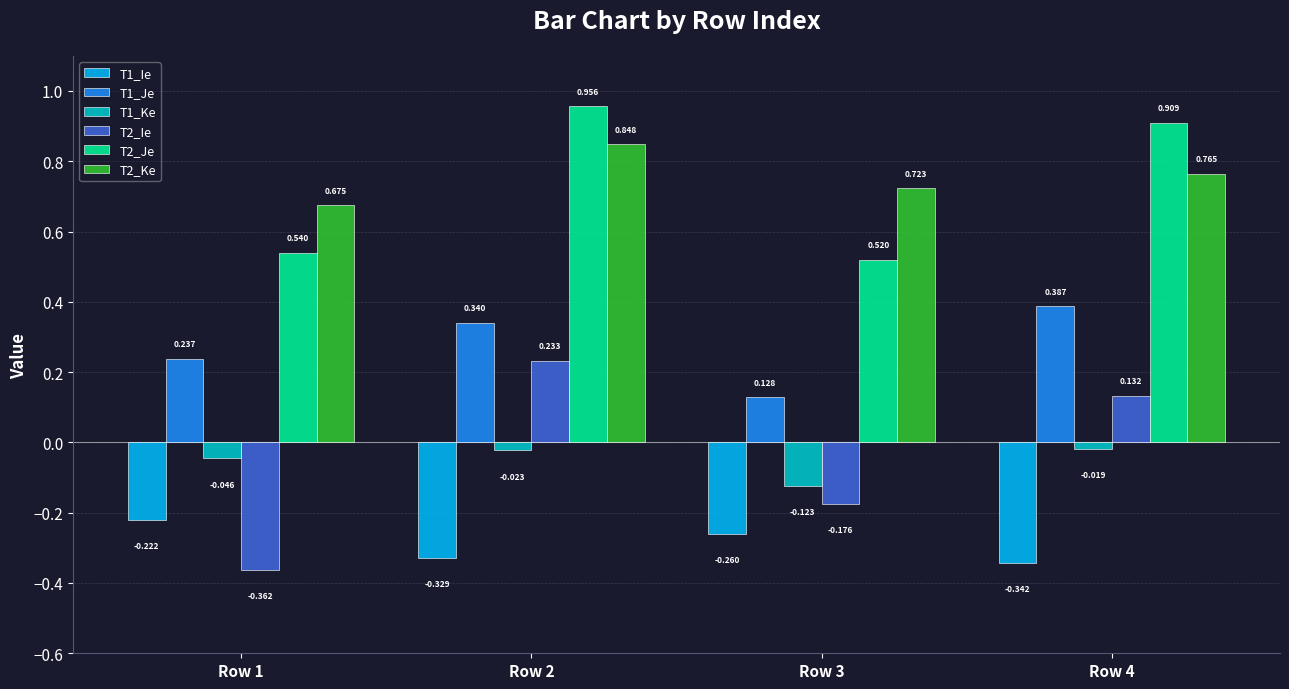

Is the value of T2_Ke at Row 2 greater than the value of T1_Ie at Row 4?

Yes